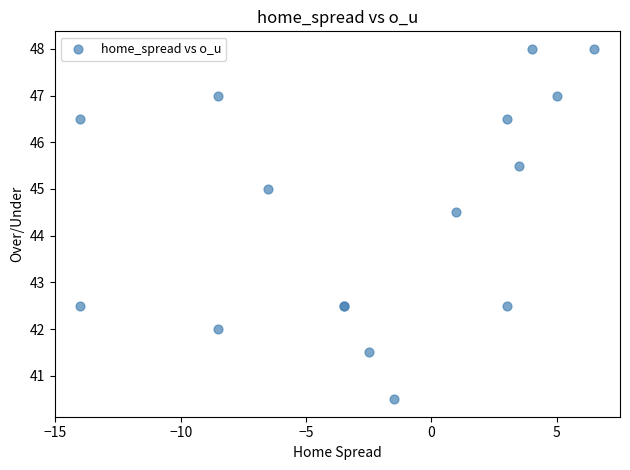

What Y value in the scatter plot is closest to 44?

44.5